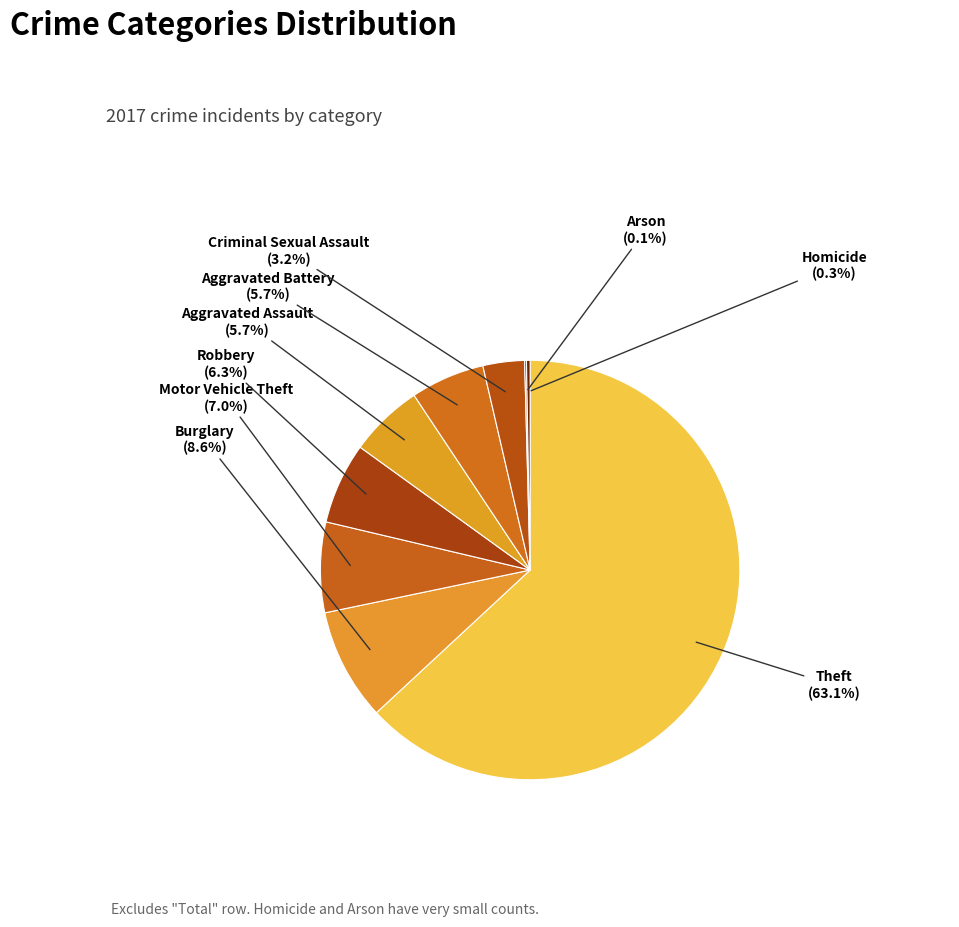

What is the largest slice in the pie chart?

Theft